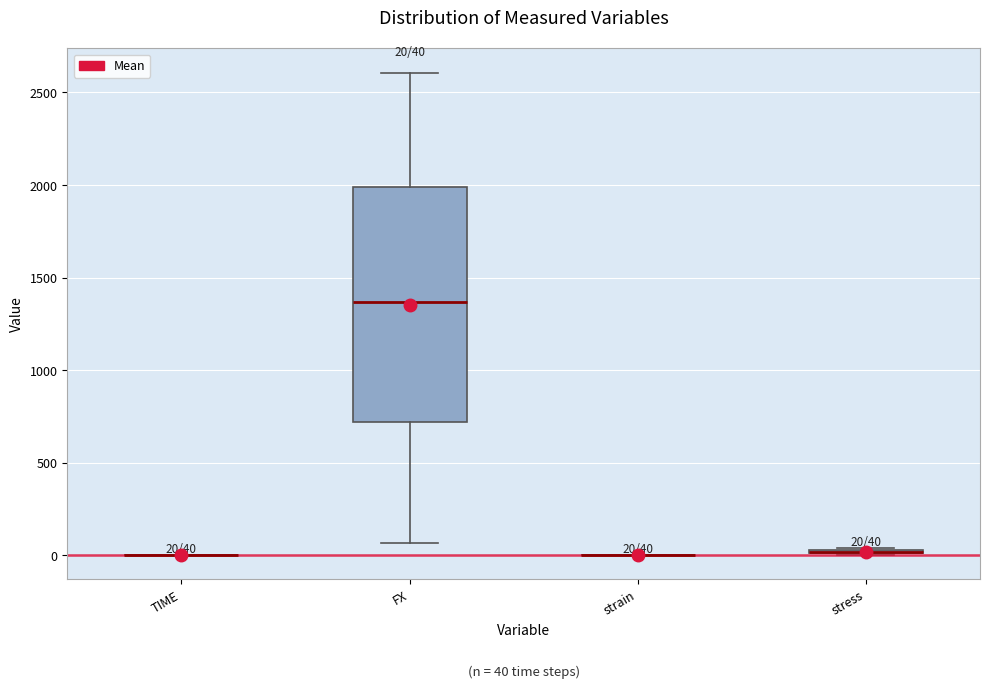

Comparing the boxes themselves (not the whiskers), which one is the tallest?

FX